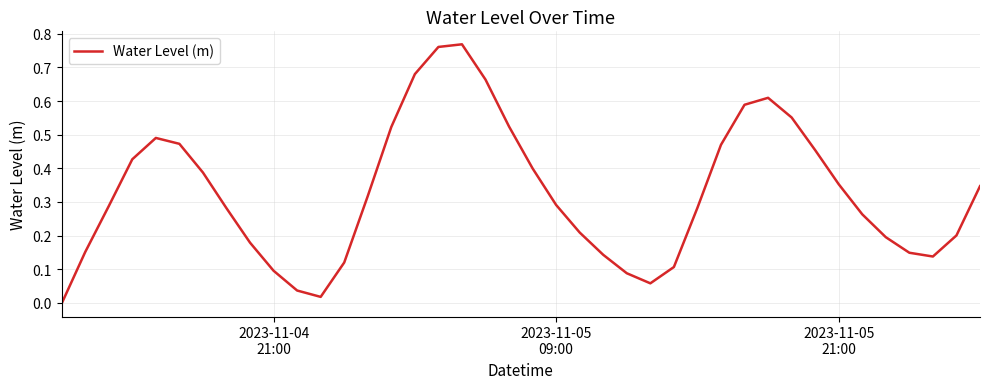

Count the number of categories in the chart.

40